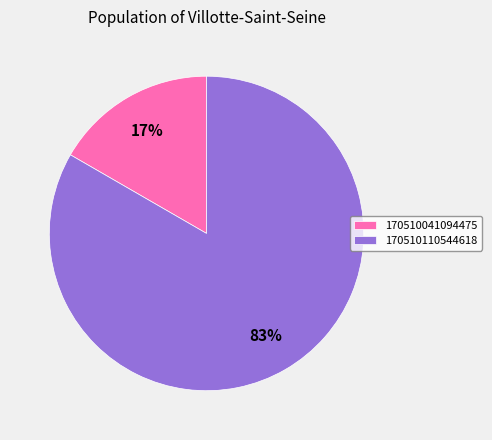

What is the ratio of the value at 170510041094475 to the value at 170510110544618?

0.2